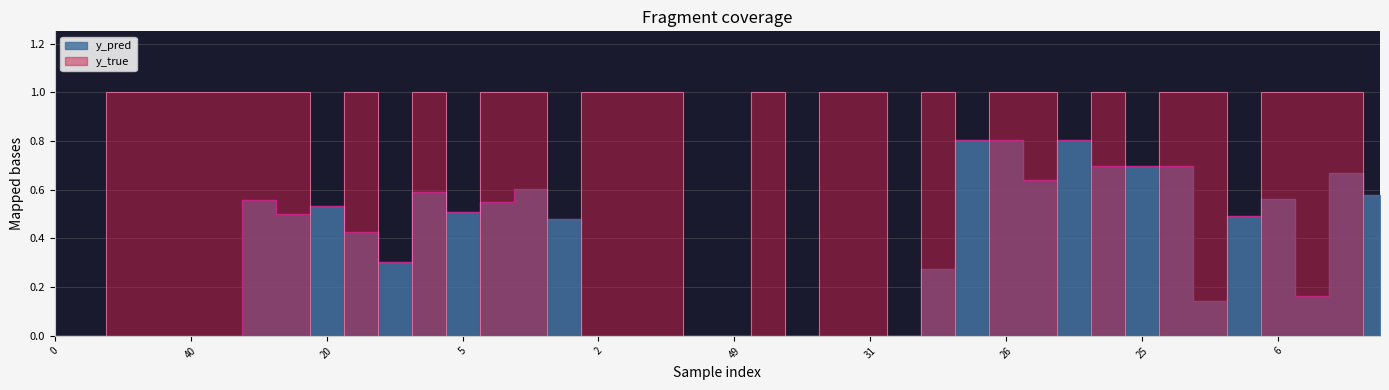

In y_pred, how many points are higher than both neighbors (excluding endpoints)?

7